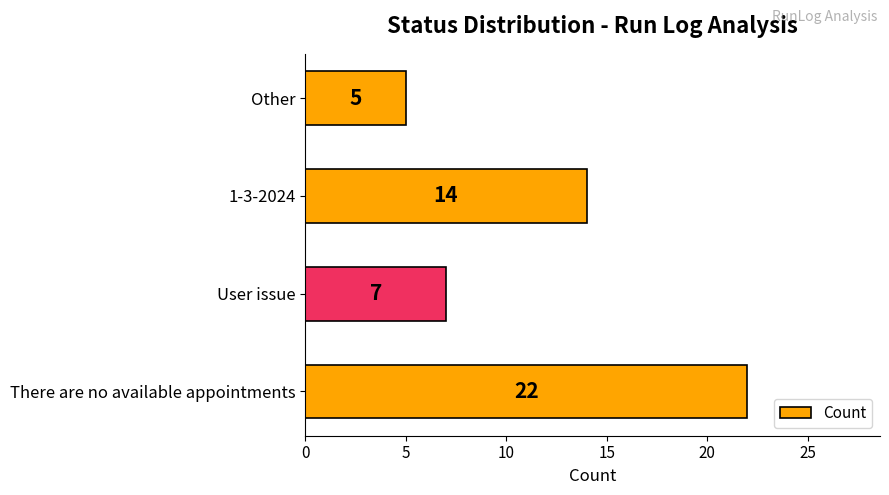

What is the difference between the maximum and minimum values?

17